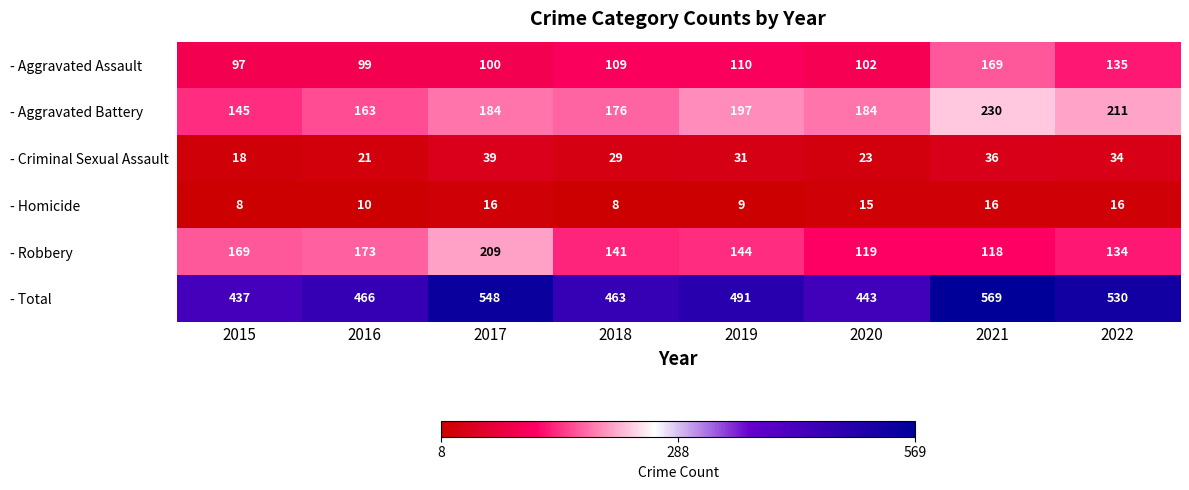

What is the difference between the highest and lowest values at 2022?

514